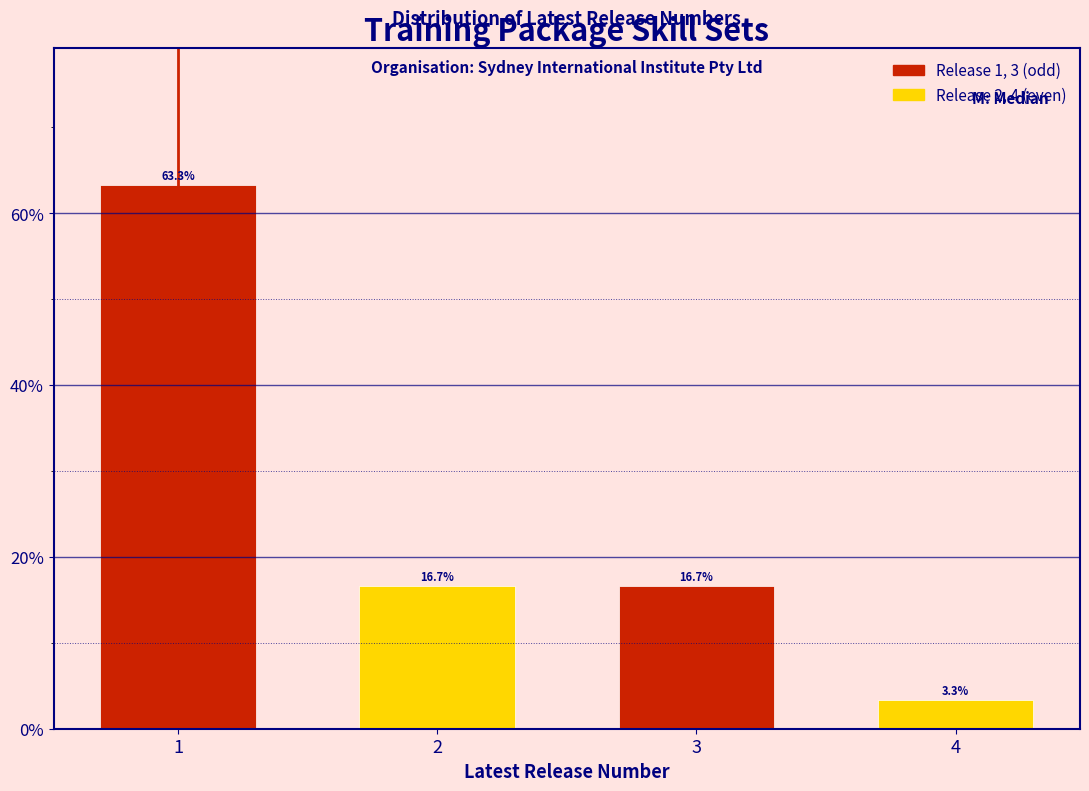

Reading right to left, what are all the values shown in this chart?

3.3	16.7	16.7	63.3